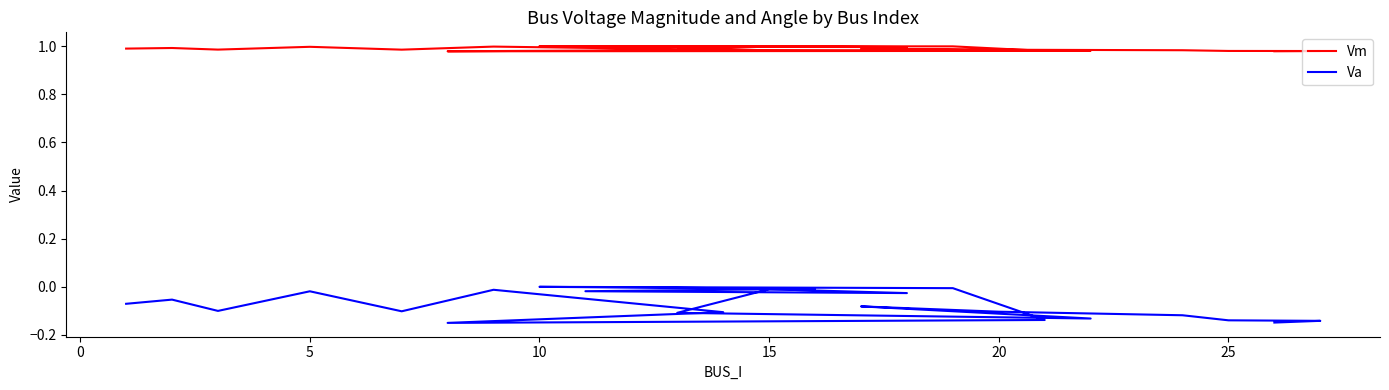

Does the chart display data point markers on the line(s)?

No